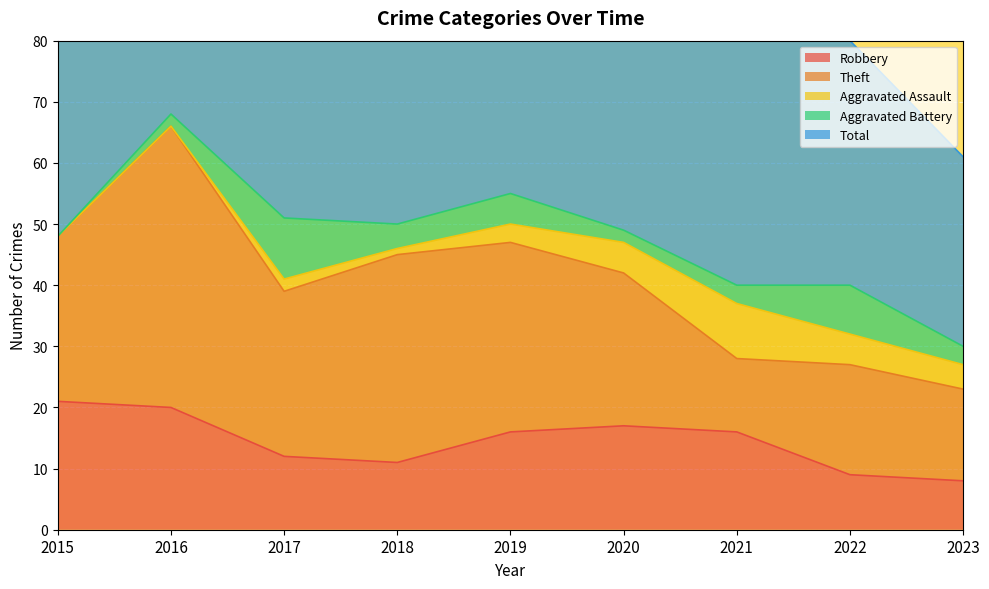

Read the Aggravated Assault value at 2023.

4